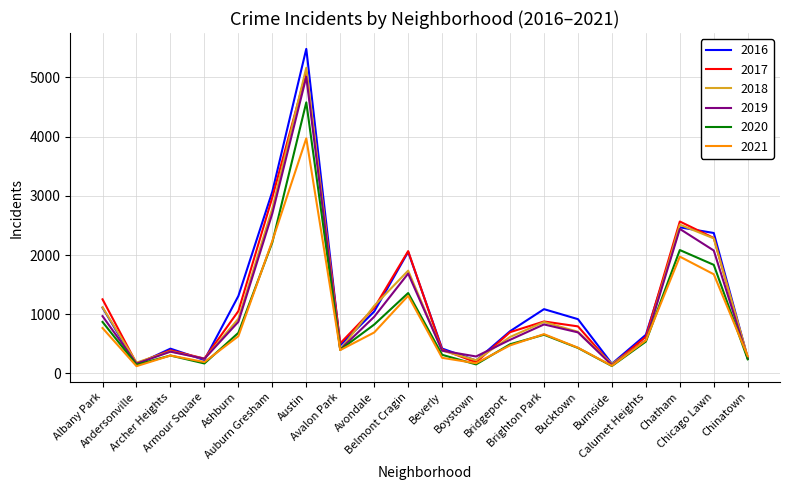

What is the minimum value shown in the chart?

123